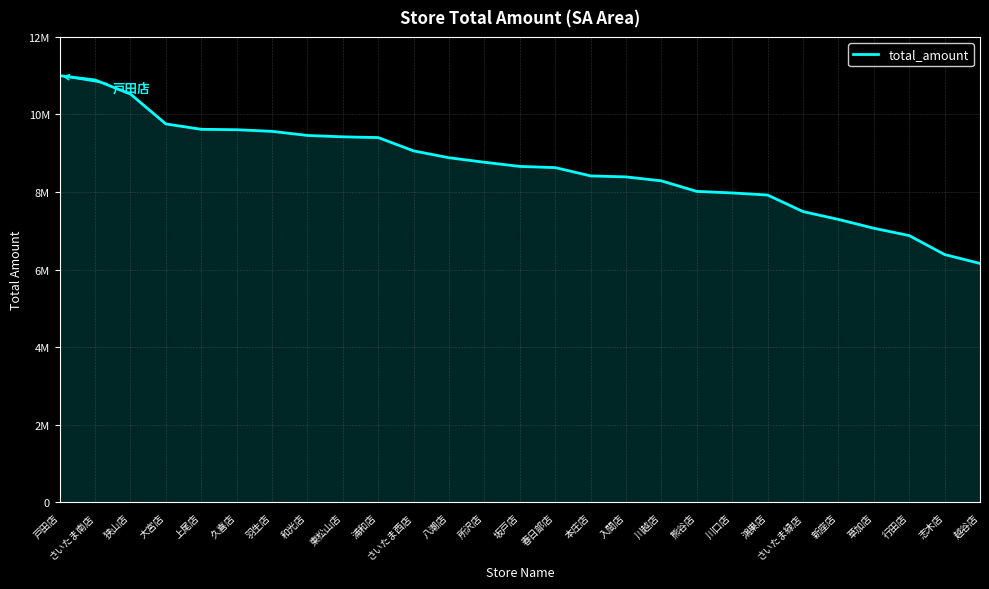

Which has a higher value, 行田店 or 坂戸店?

坂戸店